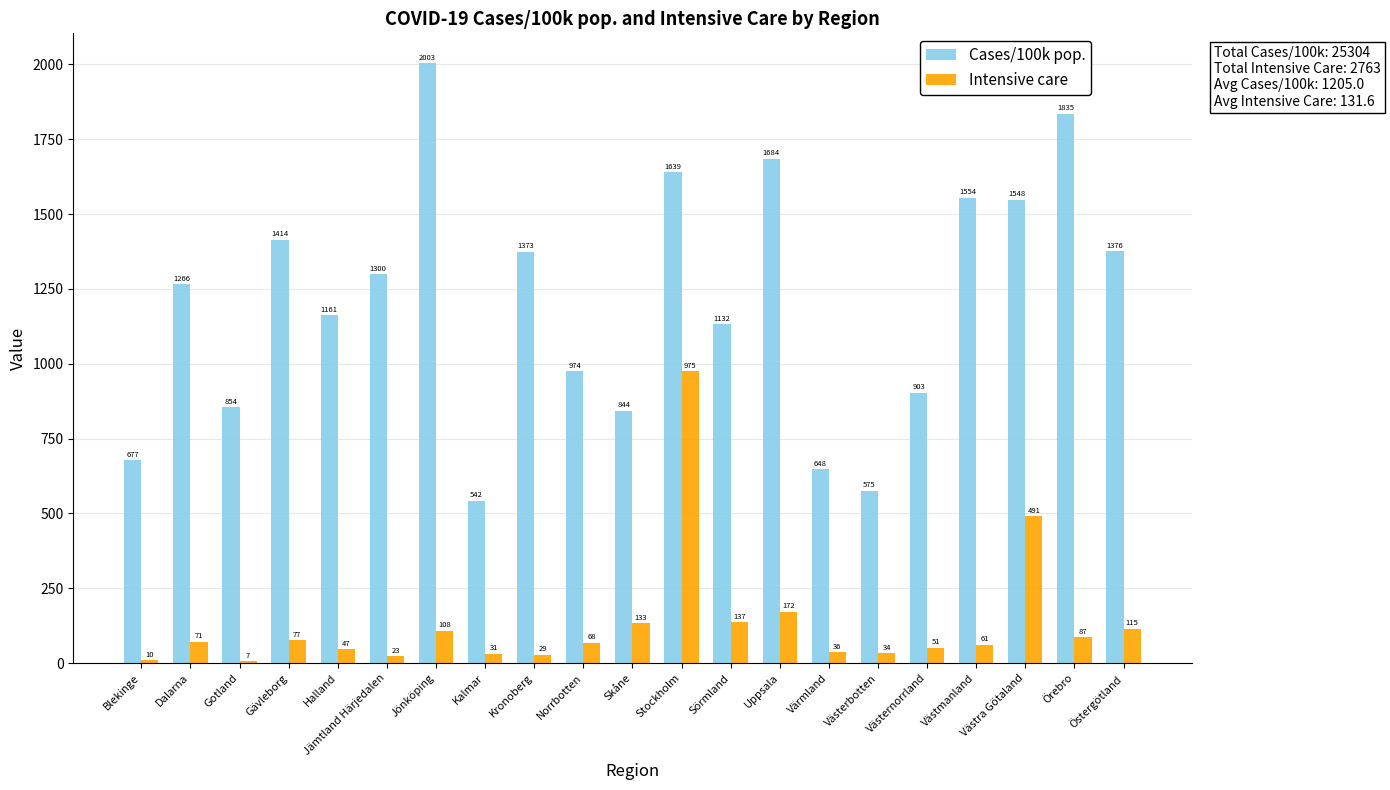

What is the total value across all series at Dalarna?

1336.8